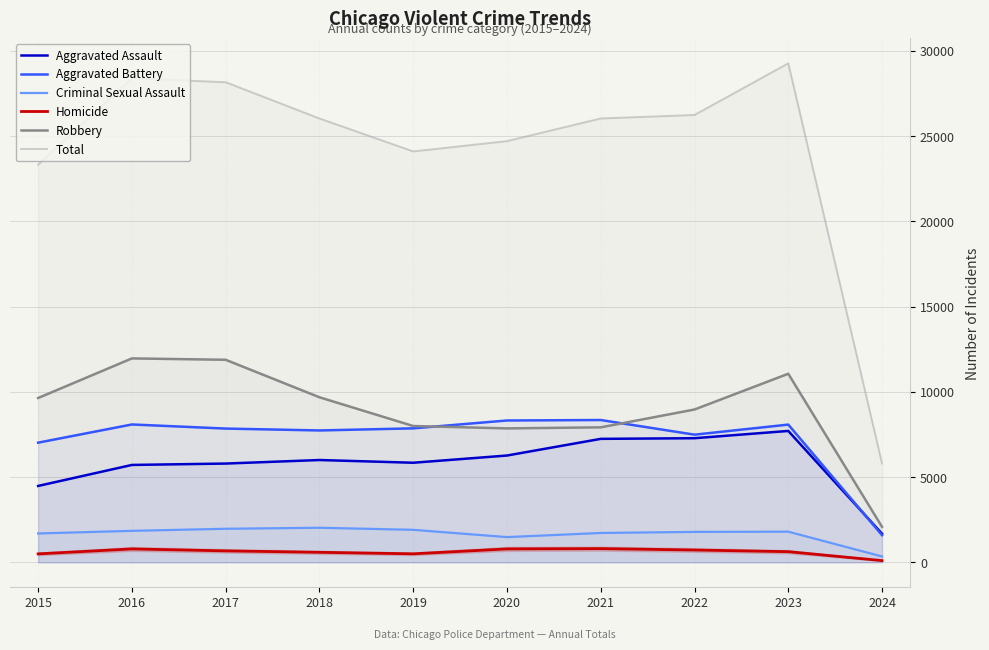

Which category has the highest value in the Homicide series?

2021